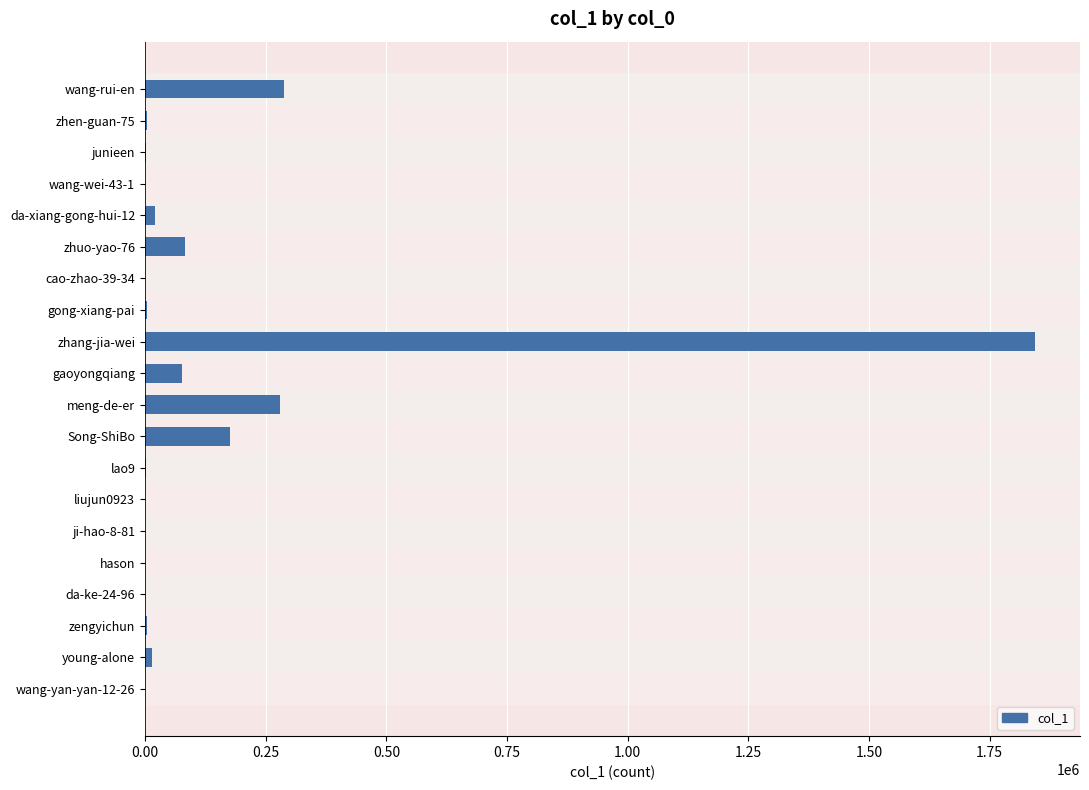

Which has a higher value, ji-hao-8-81 or wang-rui-en?

wang-rui-en